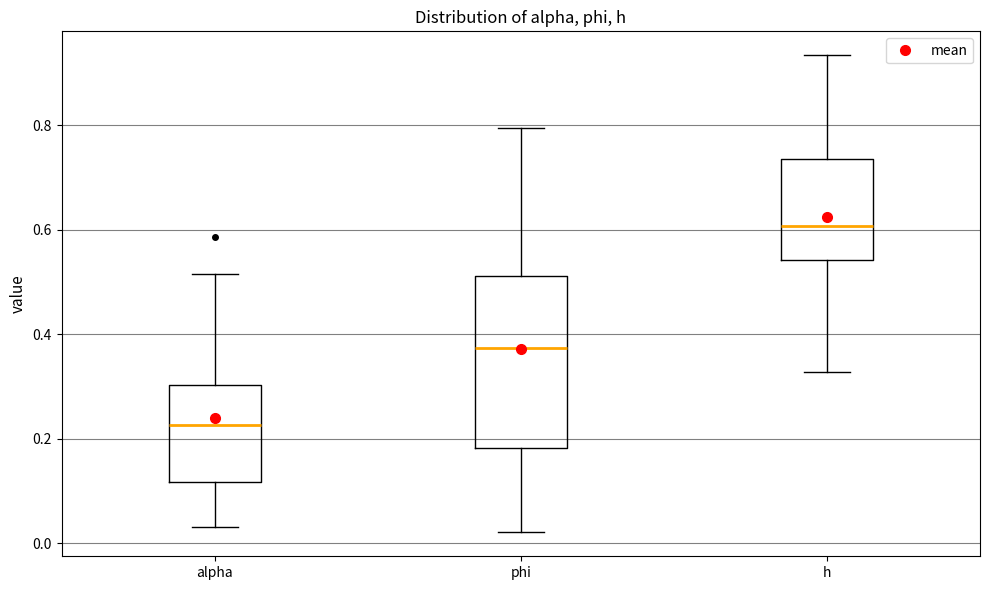

Reading left to right, transcribe this box plot: for each box, give where its median line is, the range the box spans, and where its two whiskers end, as read against the y-axis. The values are not printed on the chart, so give them approximately, as read against the axis.

alpha: median 0.22, box 0.12 to 0.30, whiskers 0.04 to 0.52
phi: median 0.38, box 0.18 to 0.52, whiskers 0.02 to 0.80
h: median 0.60, box 0.54 to 0.74, whiskers 0.32 to 0.94